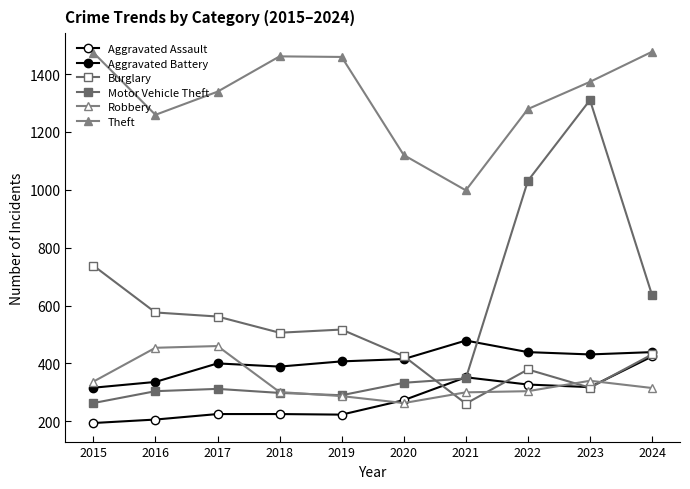

Rank the series by their maximum value, from highest to lowest.

Theft, Motor Vehicle Theft, Burglary, Aggravated Battery, Robbery, Aggravated Assault